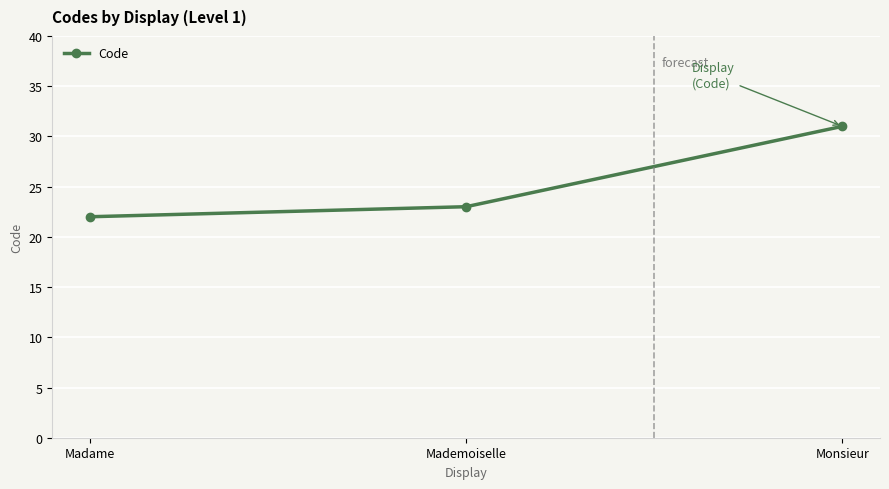

Where is the data nearest to the value 26?

Mademoiselle